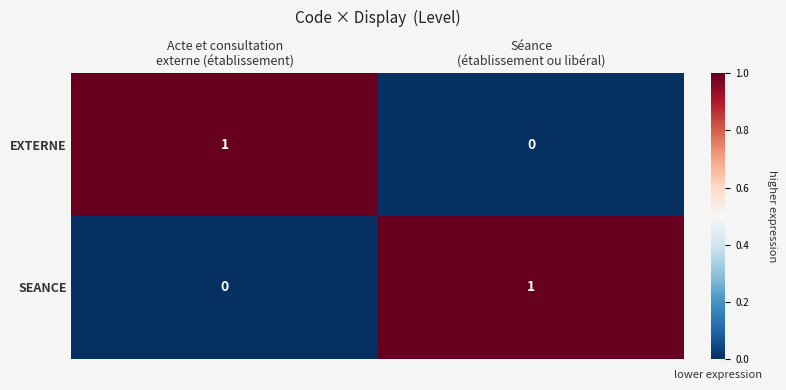

Reading left to right, transcribe all the data shown in this chart.

EXTERNE: 1	0
SEANCE: 0	1